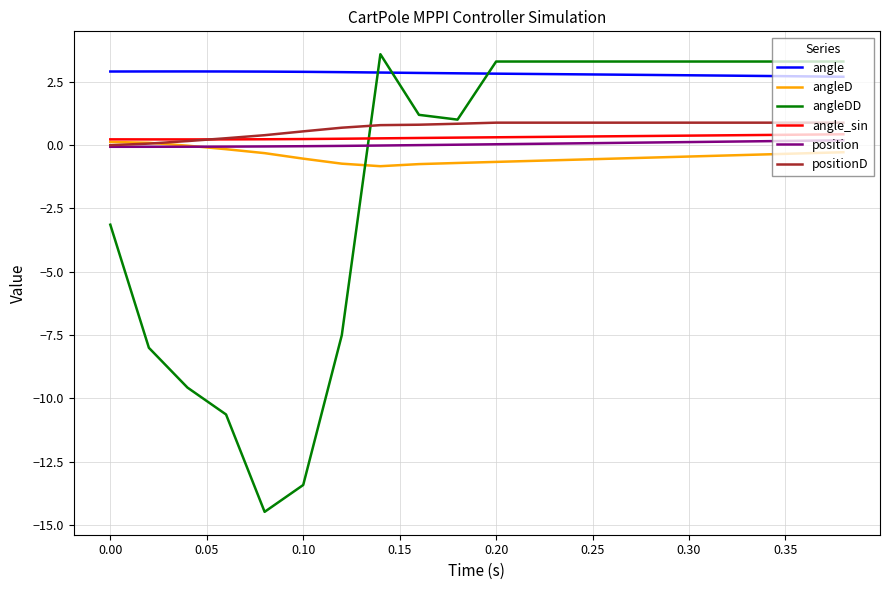

How many intersections are there between angleDD and angle_sin?

1